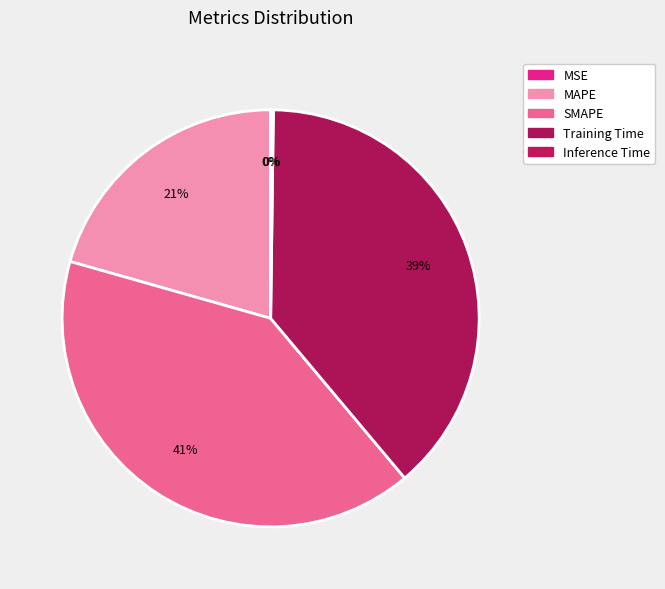

The MSE slice represents 1% of the pie. True or false?

False